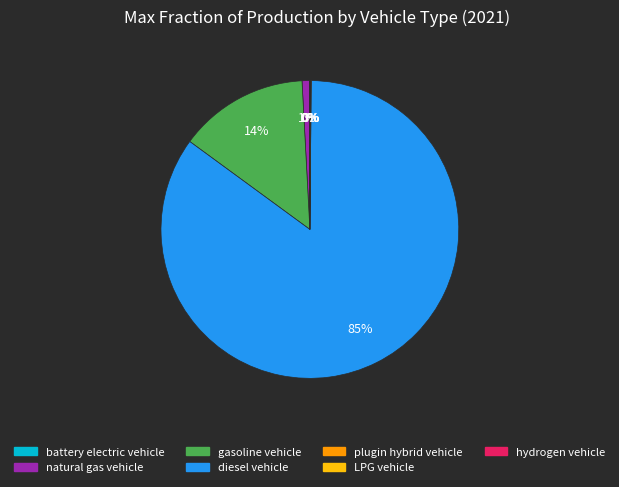

What is the largest slice in the pie chart?

diesel vehicle